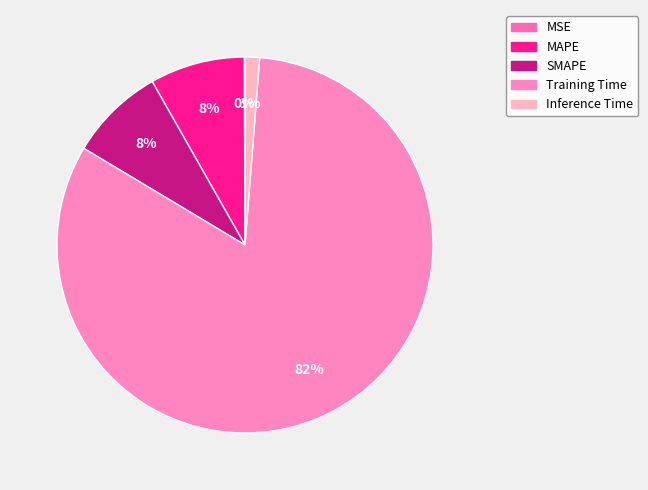

How many segments does this pie chart have?

5